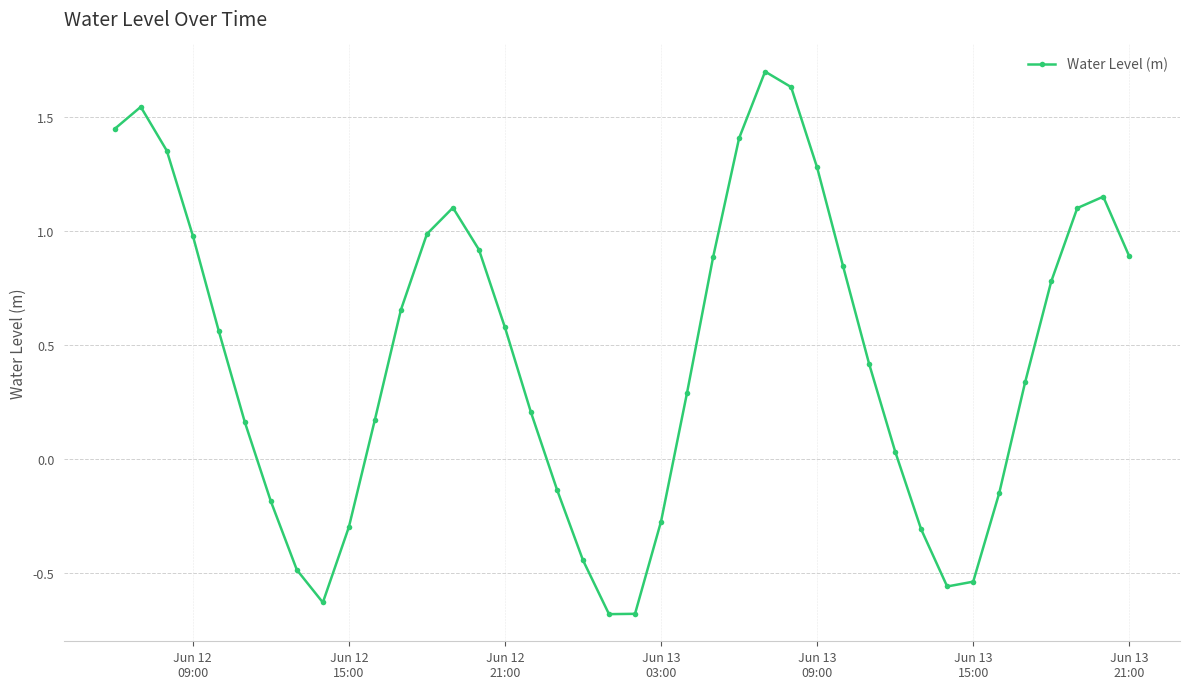

What is the minimum value shown in the chart?

-0.7